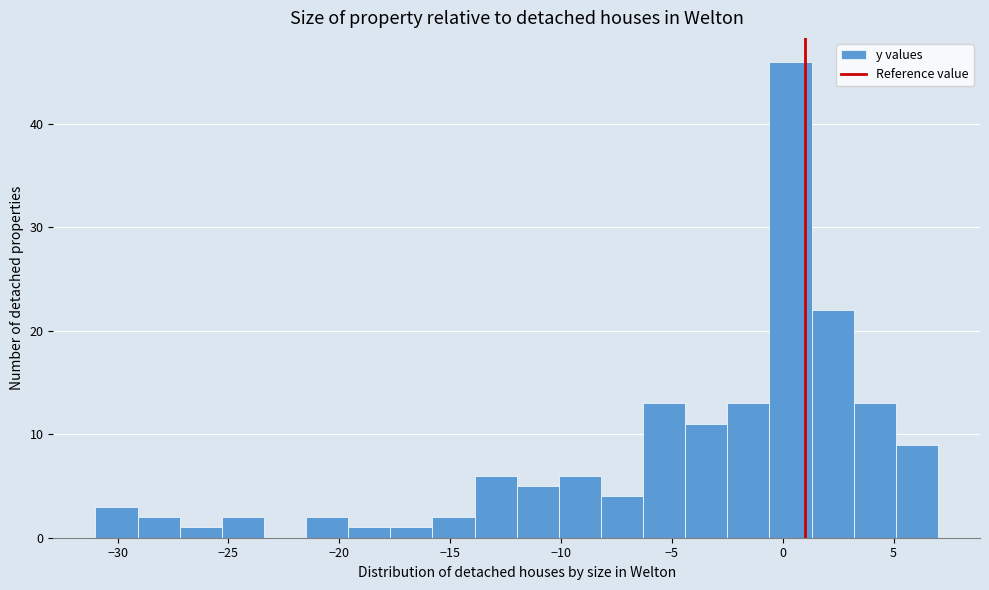

Read against the x-axis, roughly where is the centre of the tallest bar?

0.5